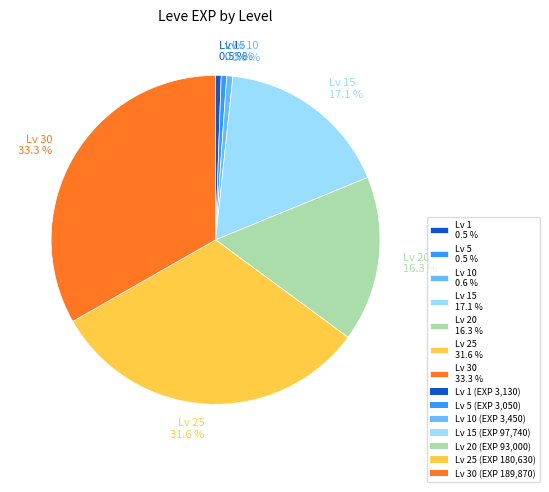

How many segments does this pie chart have?

7